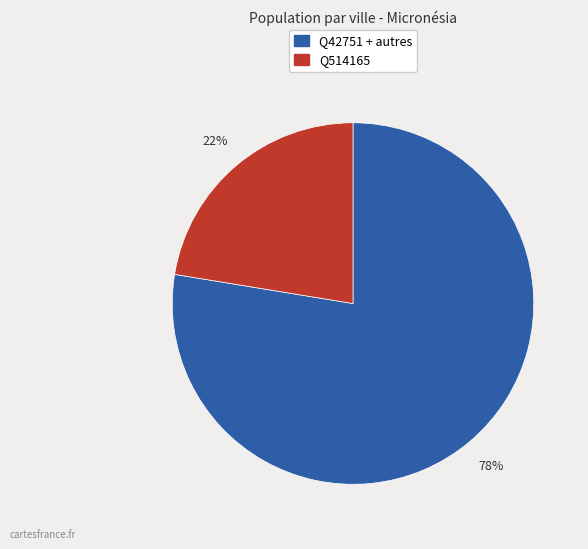

To the nearest percent, what is the average slice percentage?

50%